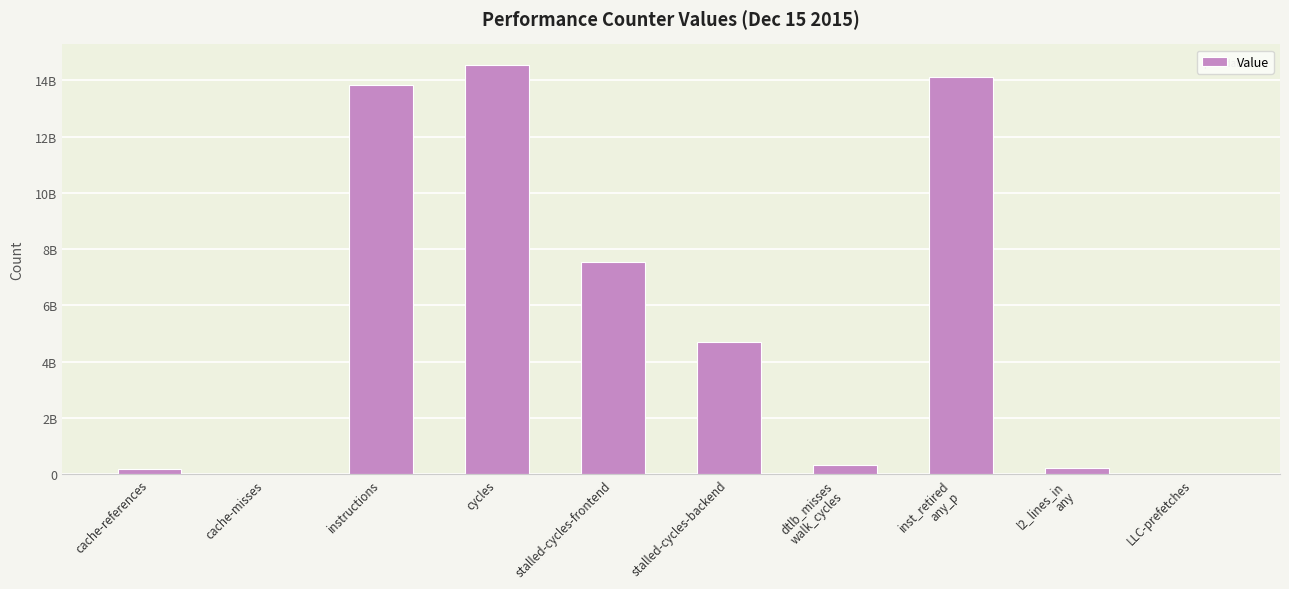

What is the label of the 9th bar from the right?

cache-misses